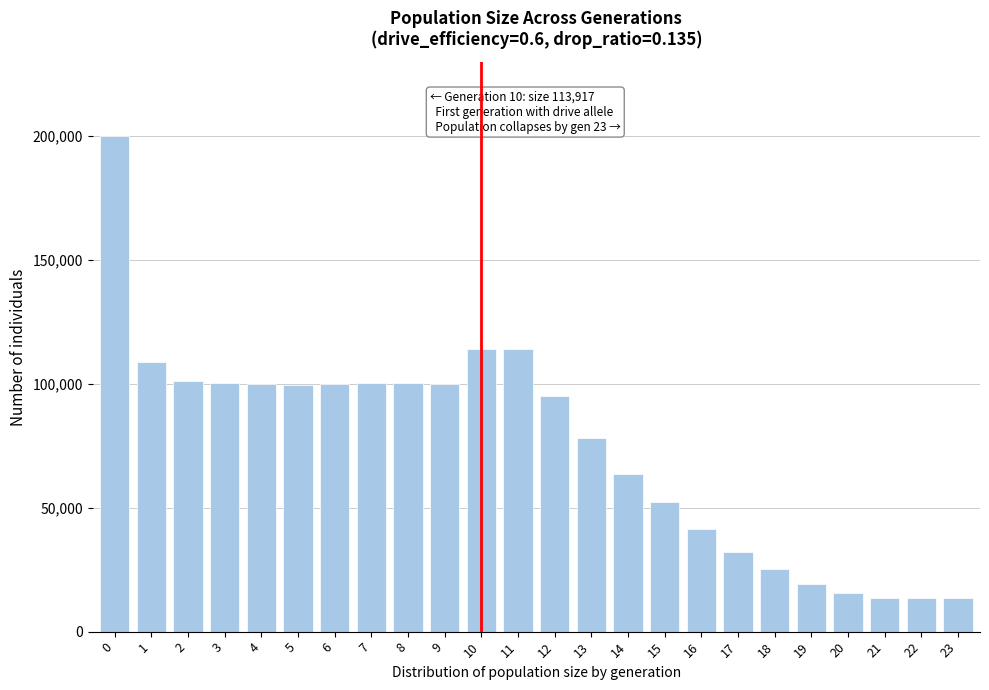

What is the smallest value displayed?

13500